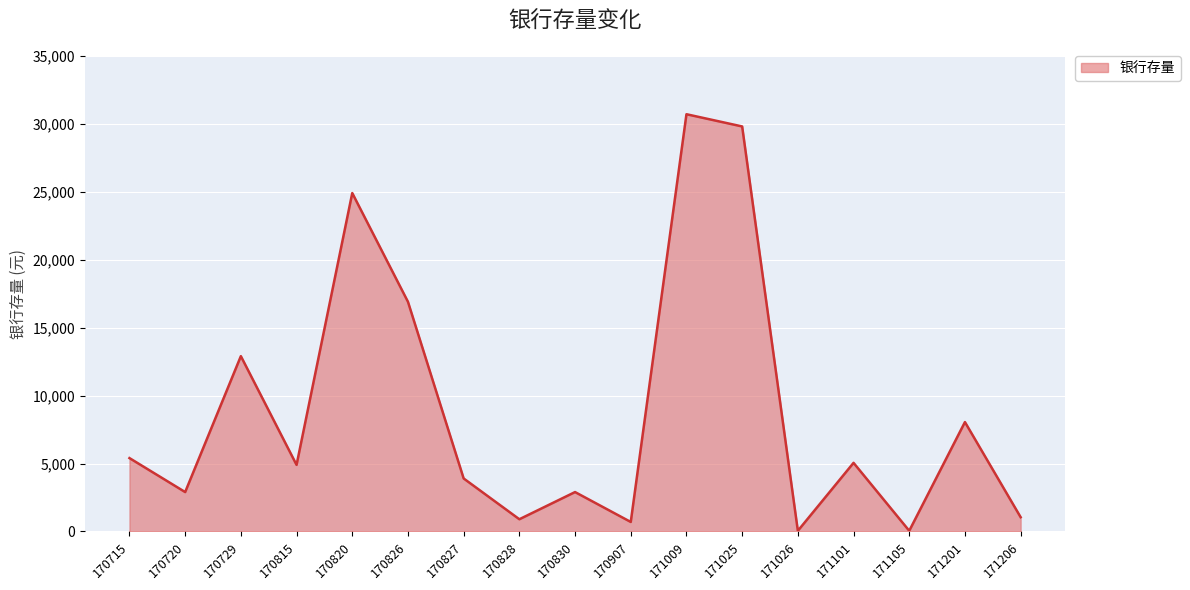

How many lines are shown in the chart?

1